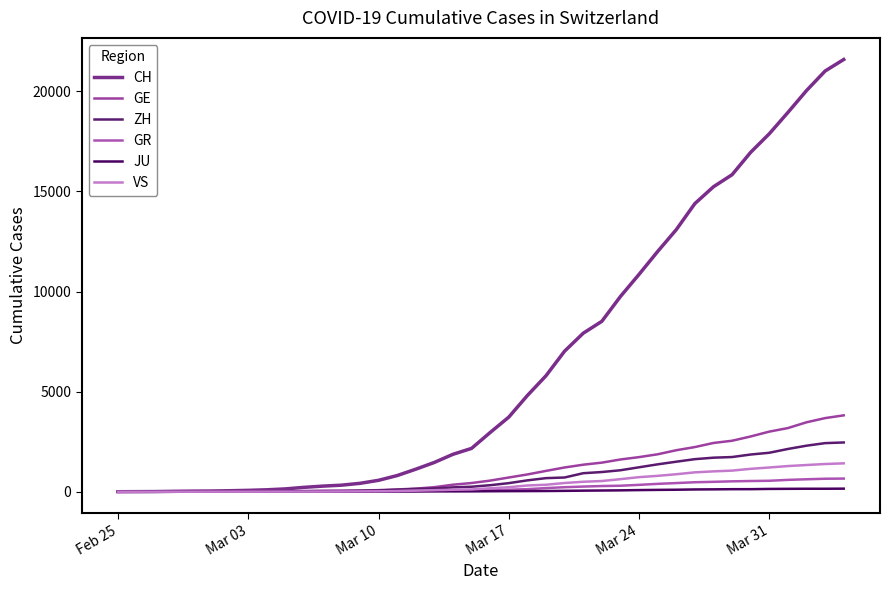

What is the label of the 4th point from the left?

Mar 17